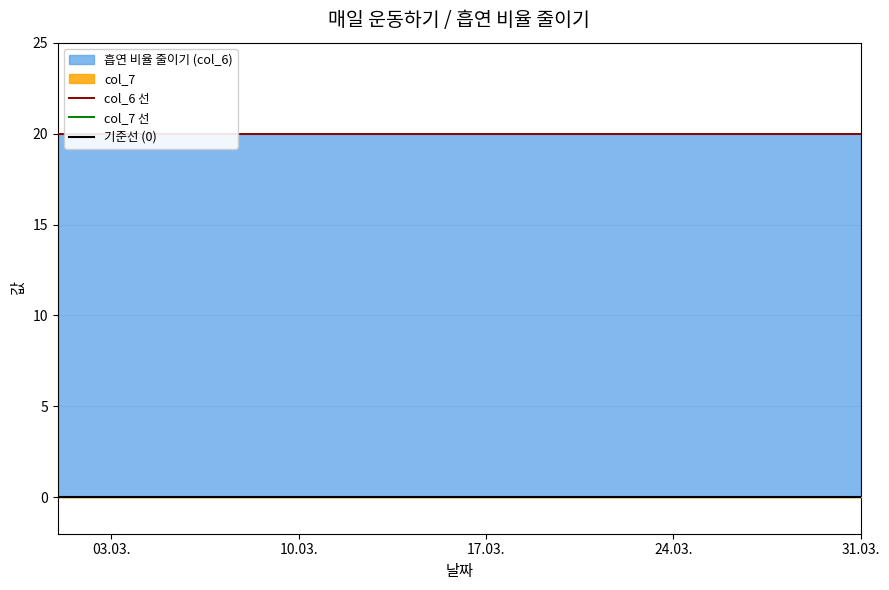

True or false: col_7 has more than 0 points higher than both neighbors.

False